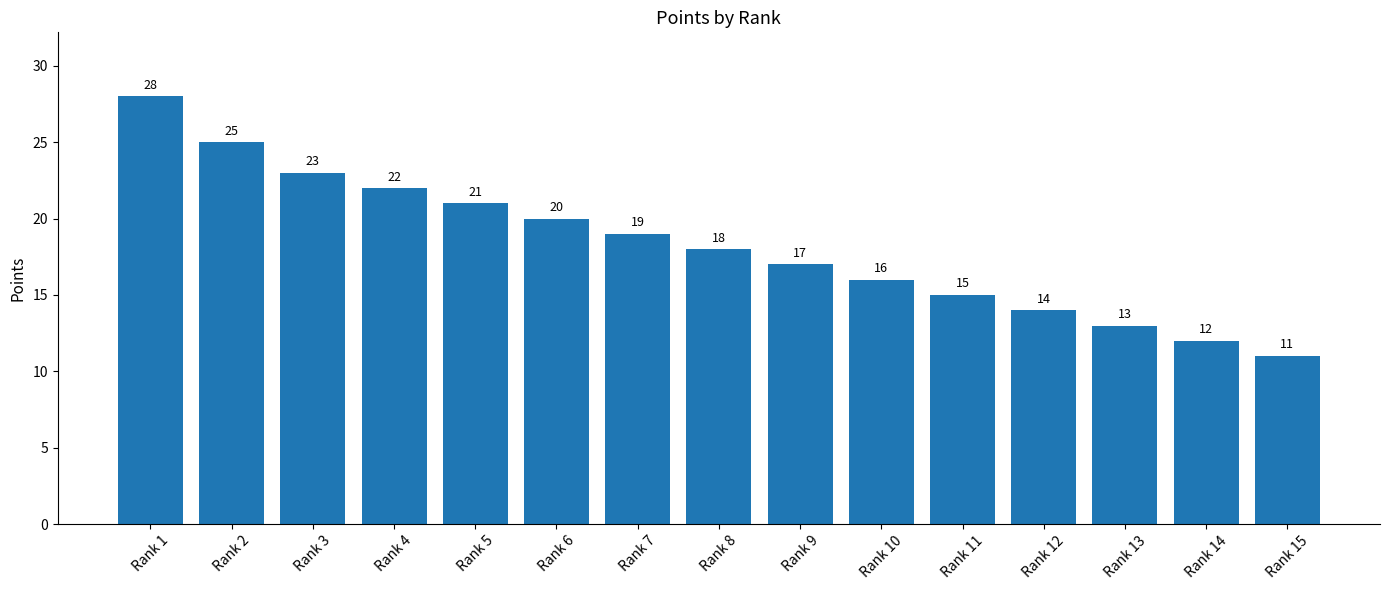

Is it true that the value at Rank 13 is 18?

False